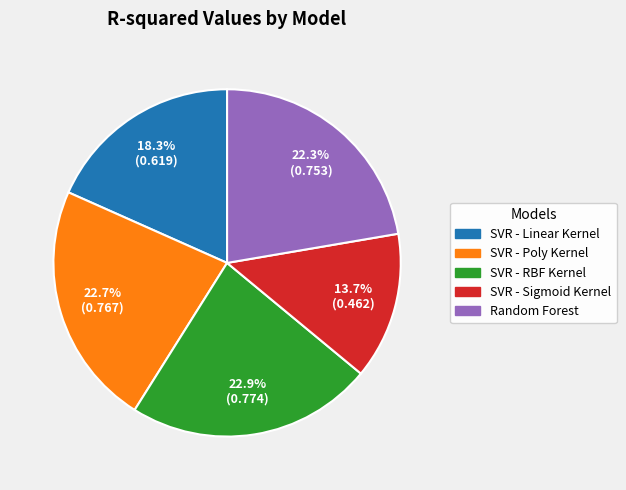

How many segments does this pie chart have?

5